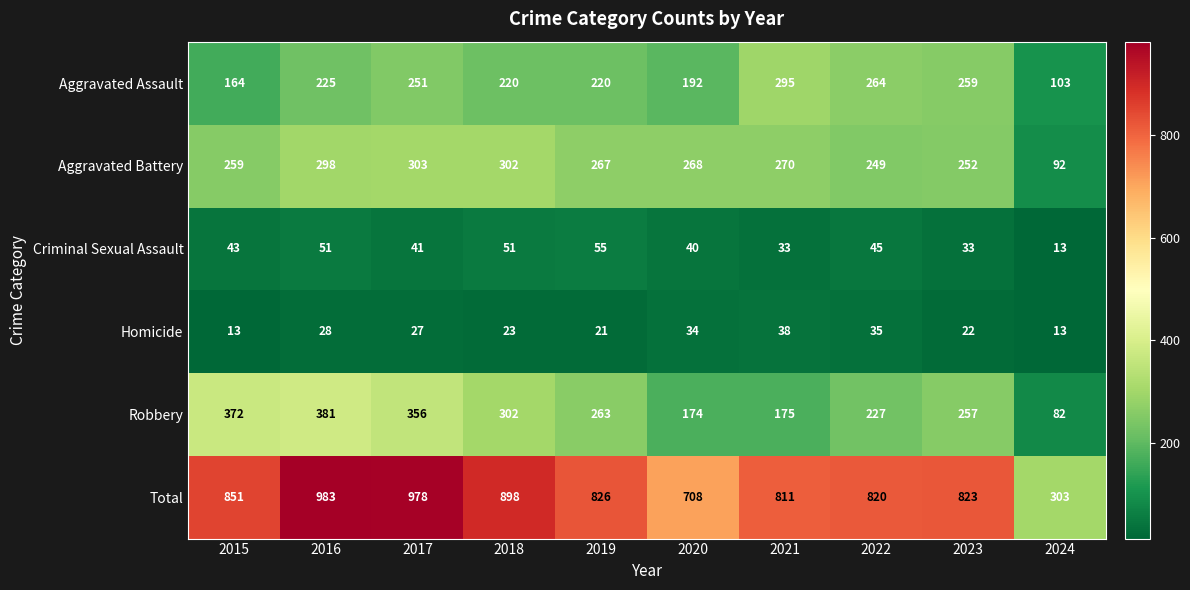

What is the lowest value of the Aggravated Battery series?

92